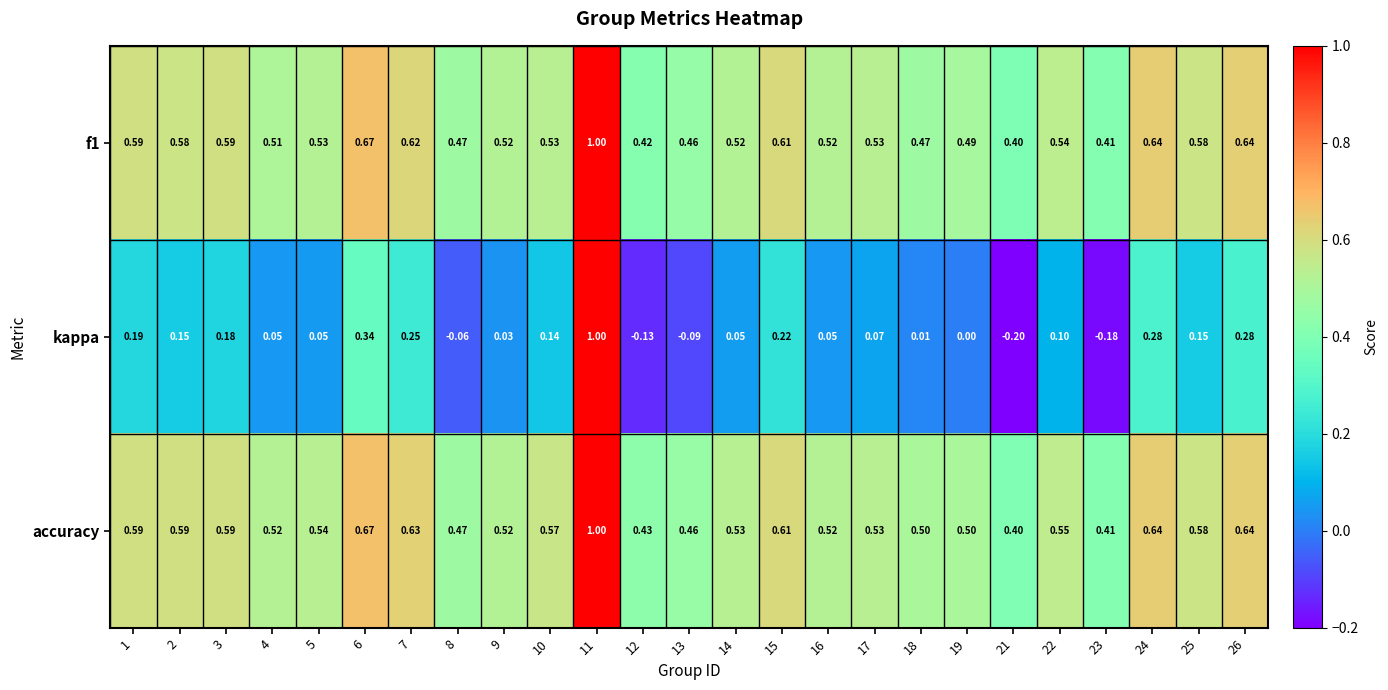

Which series has the largest range (max minus min)?

kappa